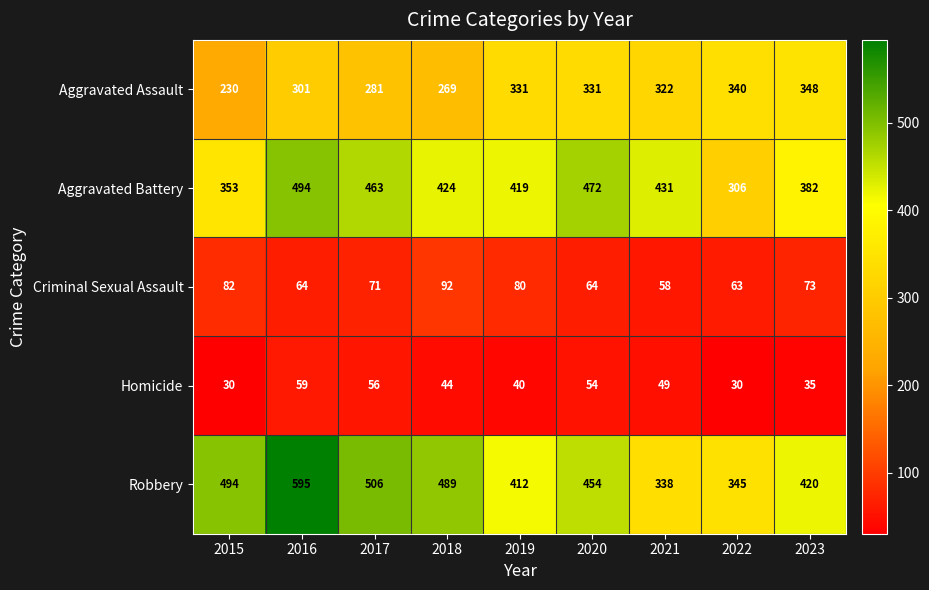

At how many categories does at least one series exceed 155?

9